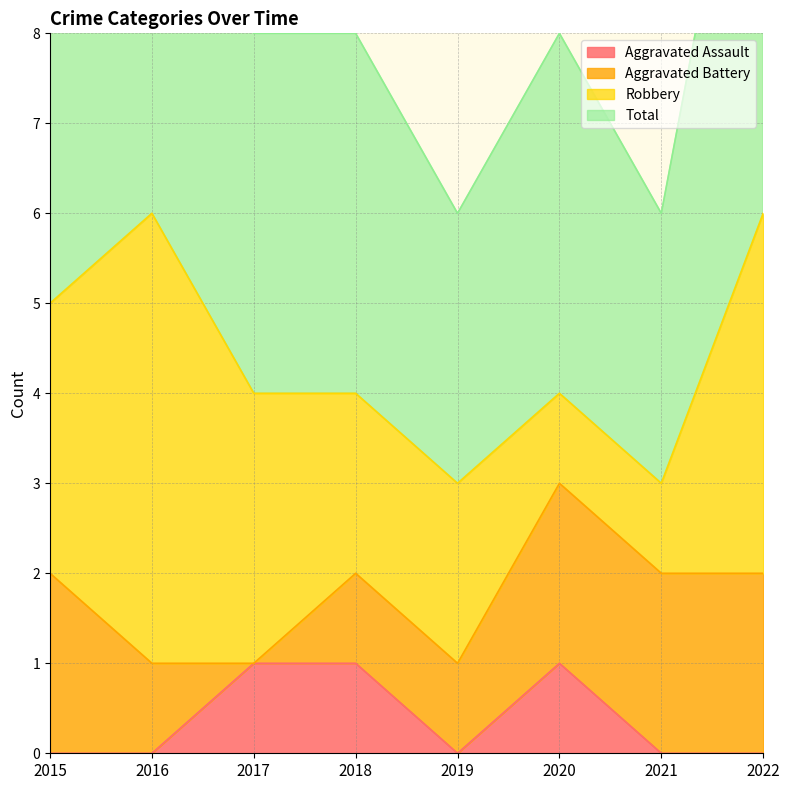

The value of Aggravated Assault at 2016 is 0. True or false?

True